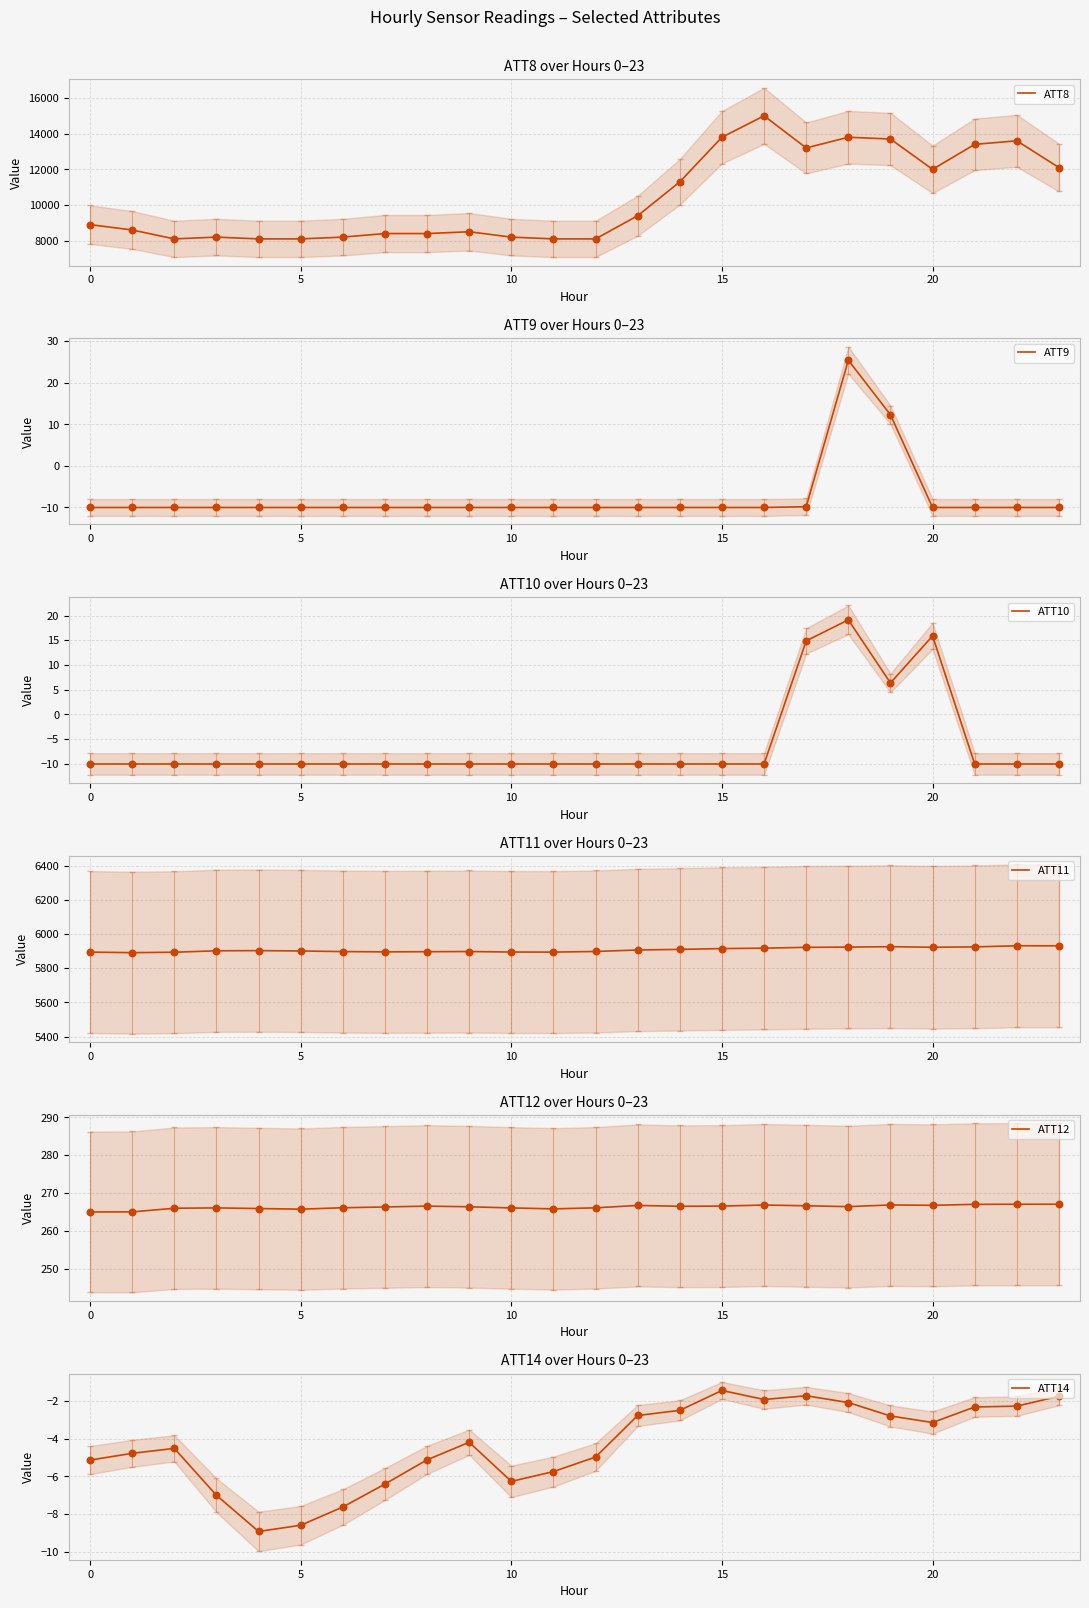

At which category is the sum across all series the highest?

16